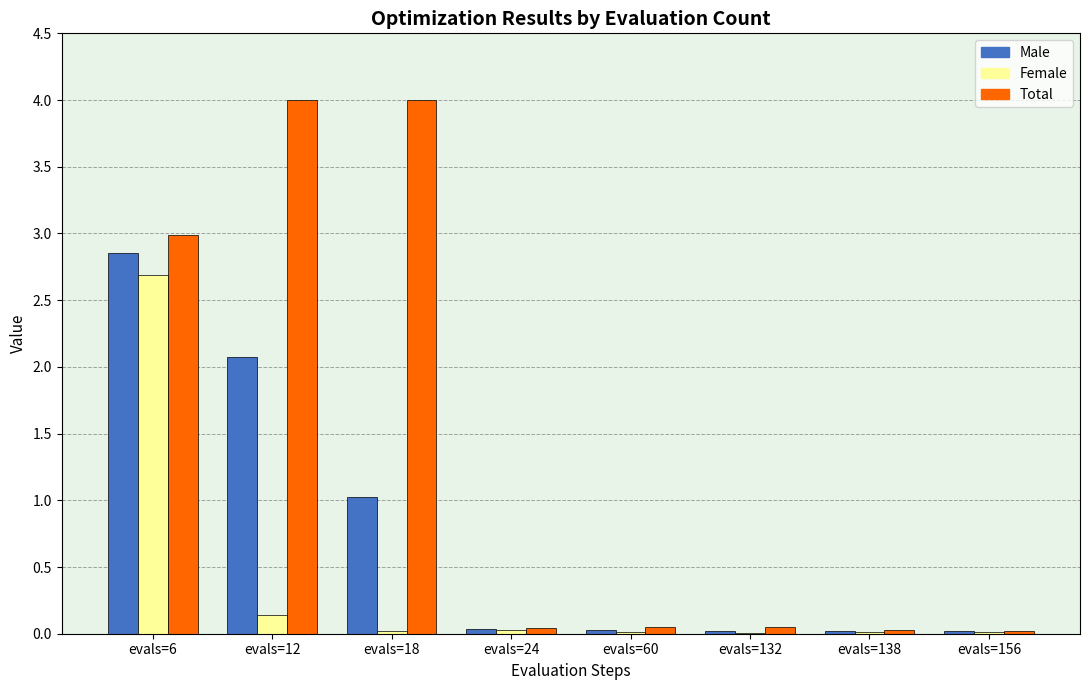

What is the greatest value displayed?

4.0